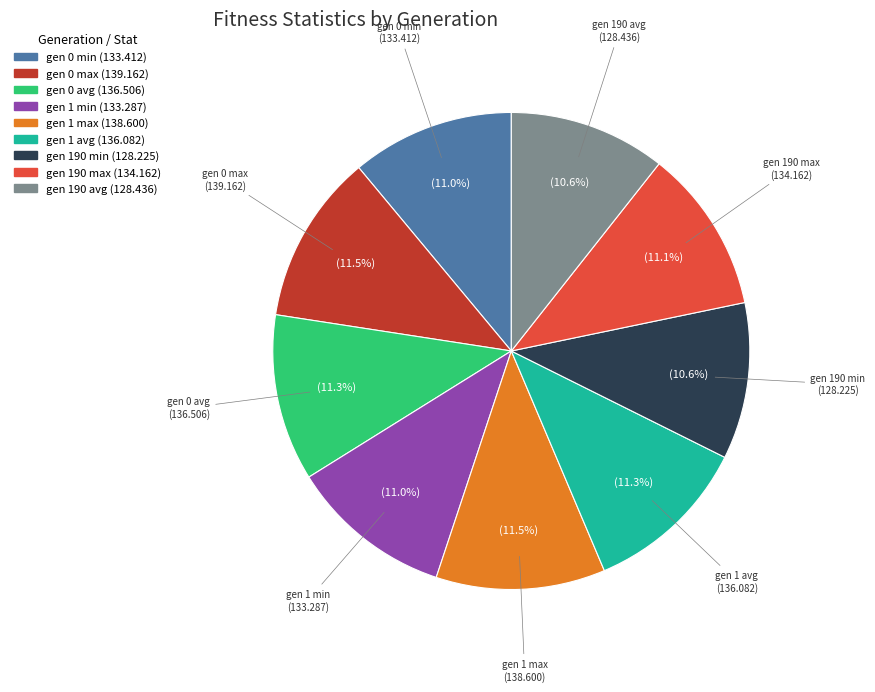

Does gen 1 min account for over 50% of the chart?

No